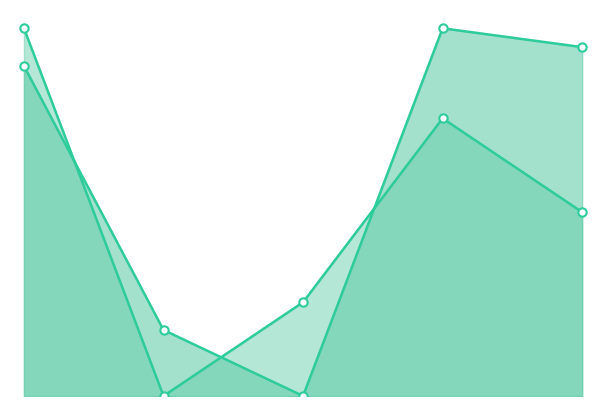

Between which two adjacent categories do pages and price first intersect?

0 and 1